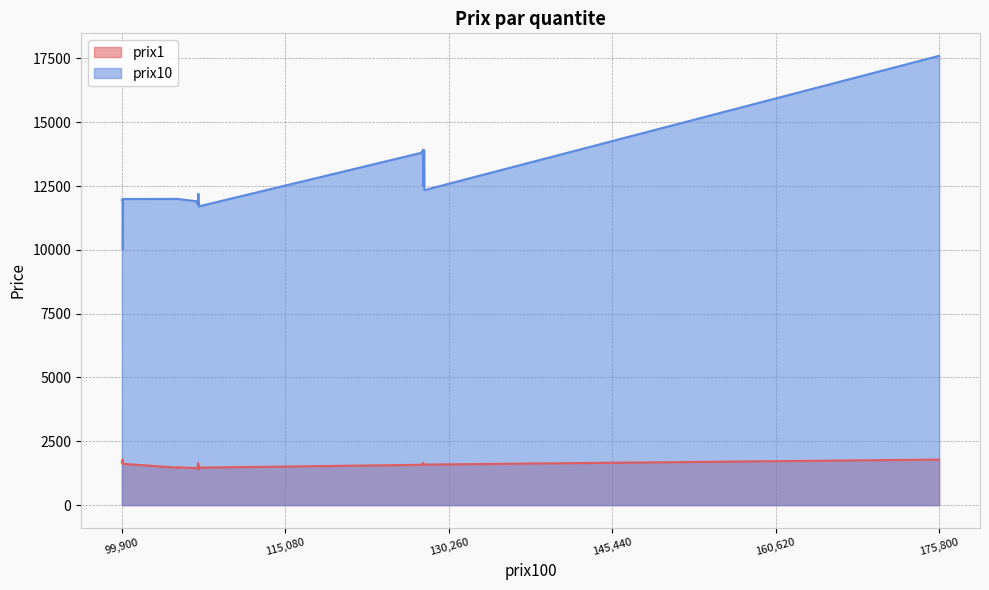

True or false: prix10 has more than 1 points higher than both neighbors.

True